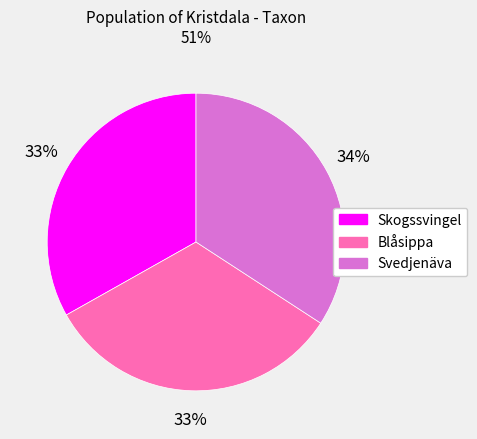

Which category has the biggest portion of the pie?

Svedjenäva